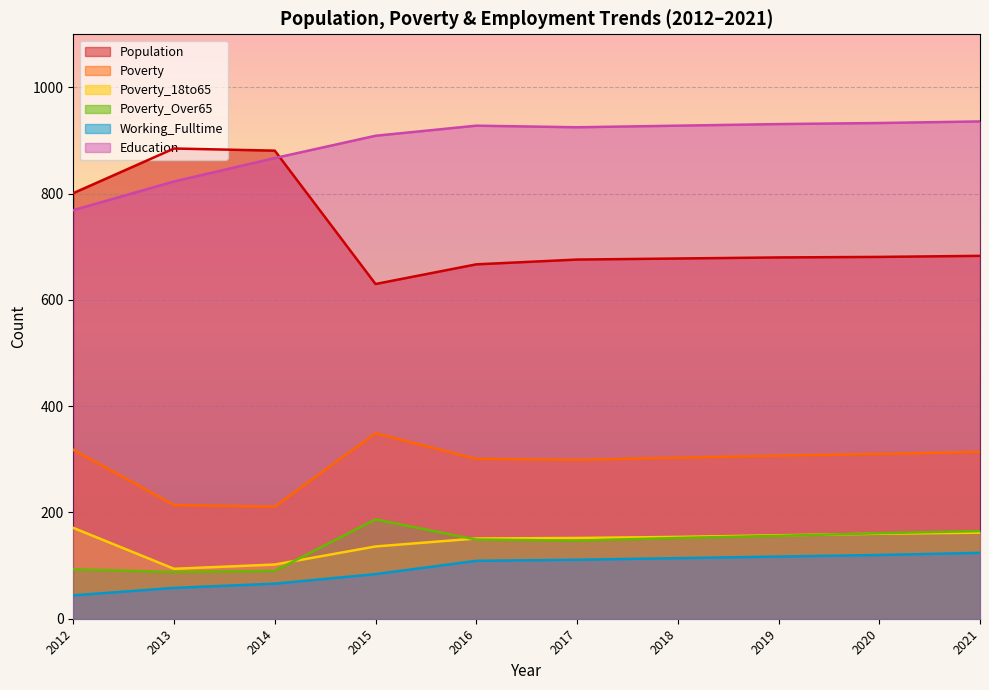

What is the minimum value shown in the chart?

44